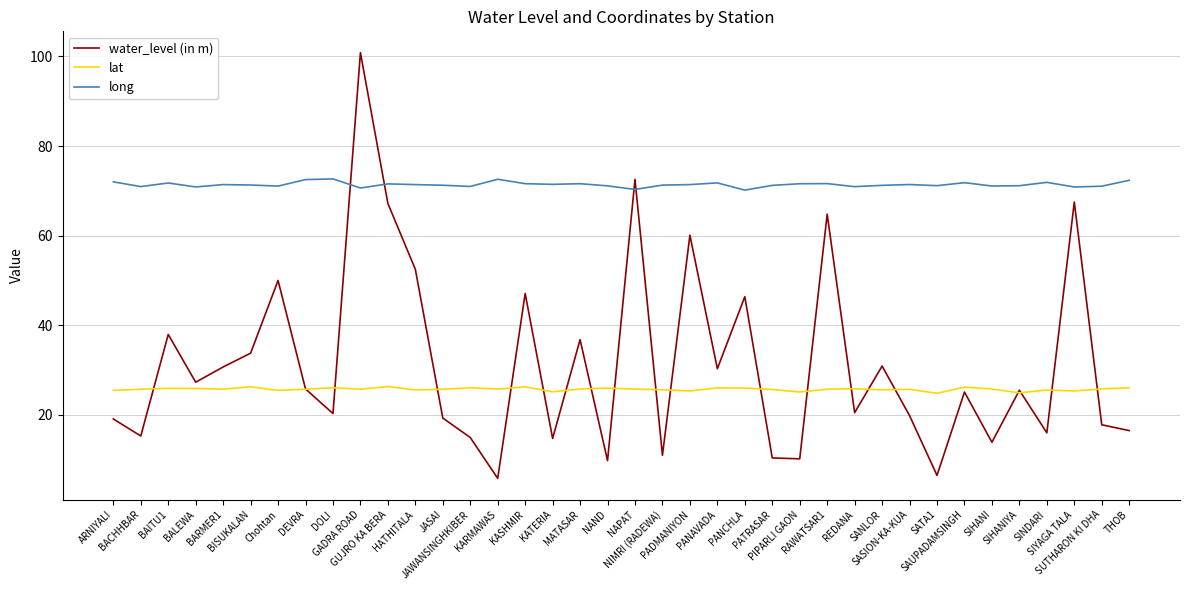

Which series has the largest total across all categories?

long